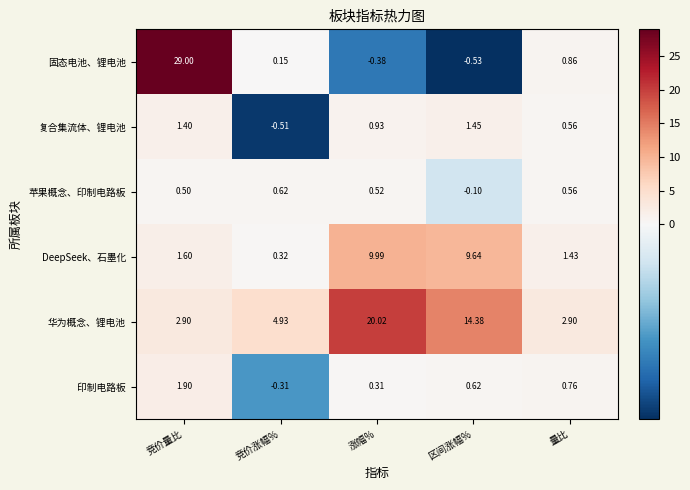

At which label does 华为概念、锂电池 first exceed 4?

竞价涨幅%